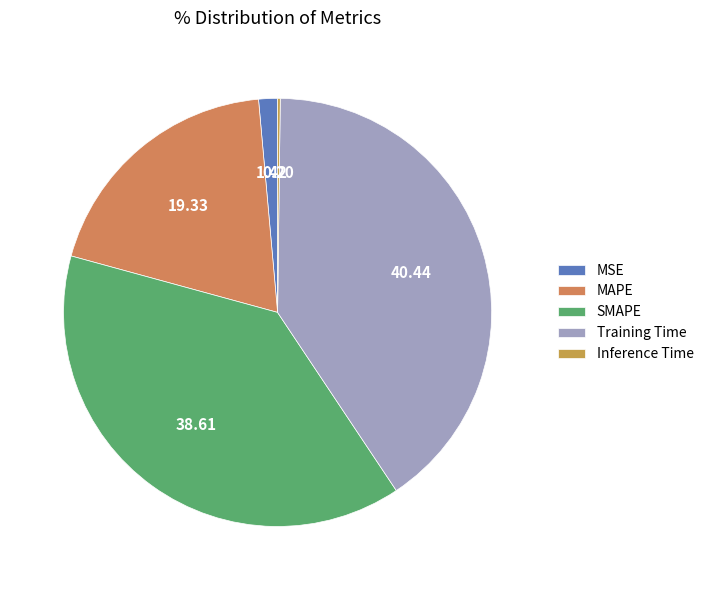

True or false: Training Time accounts for 31% of the total.

False